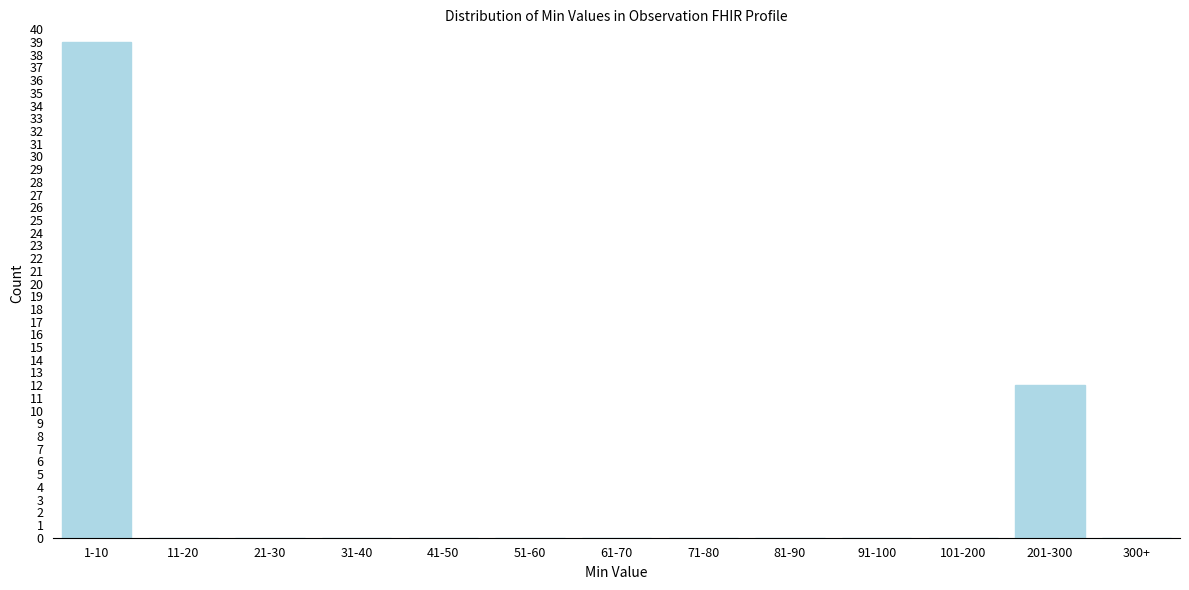

Where is the data nearest to the value 19?

201-300